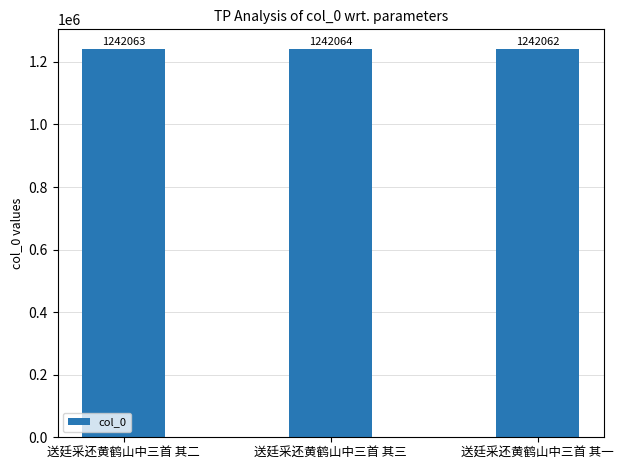

Is it true that the value at 送廷采还黄鹤山中三首 其二 is 1242063?

True